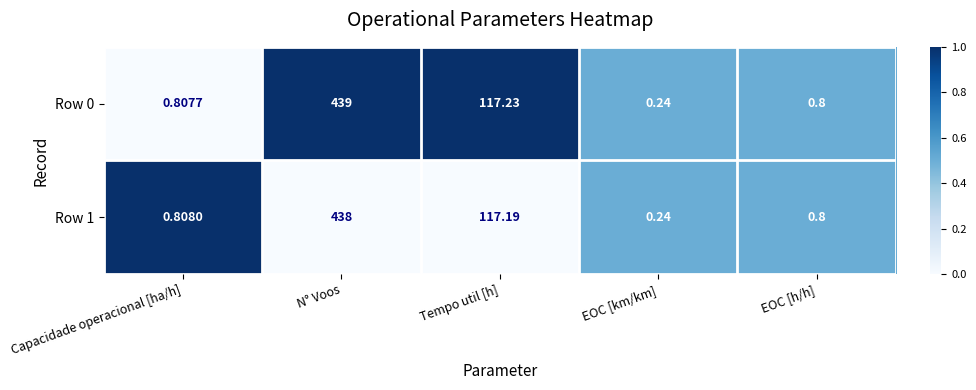

Where is Row 1 nearest to the value 219?

Tempo util [h]